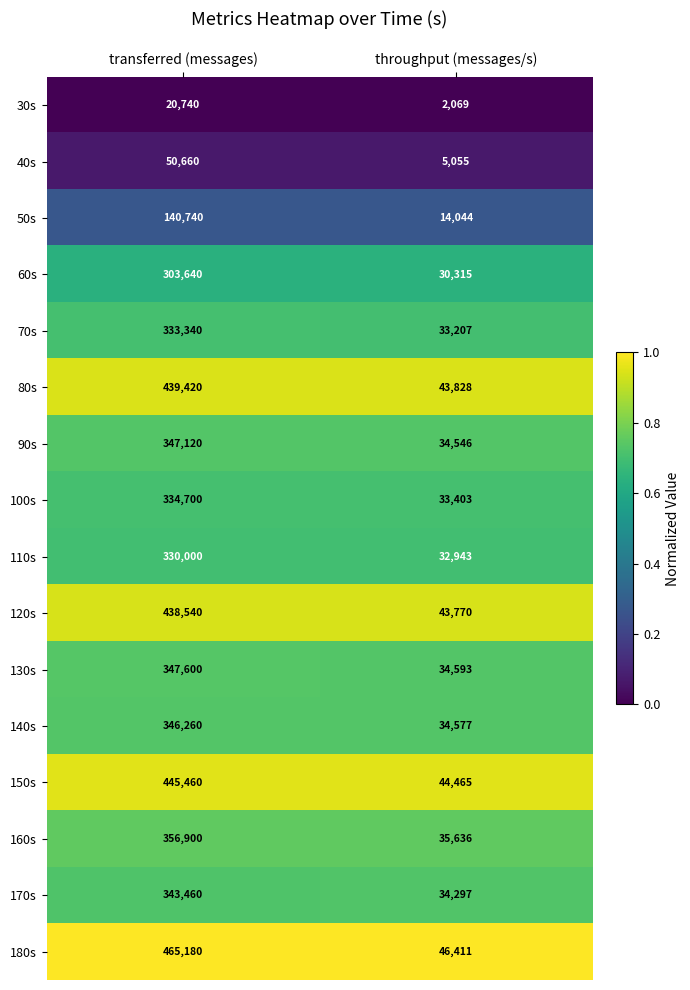

What is the difference between the maximum and minimum values in the 150s series?

400995